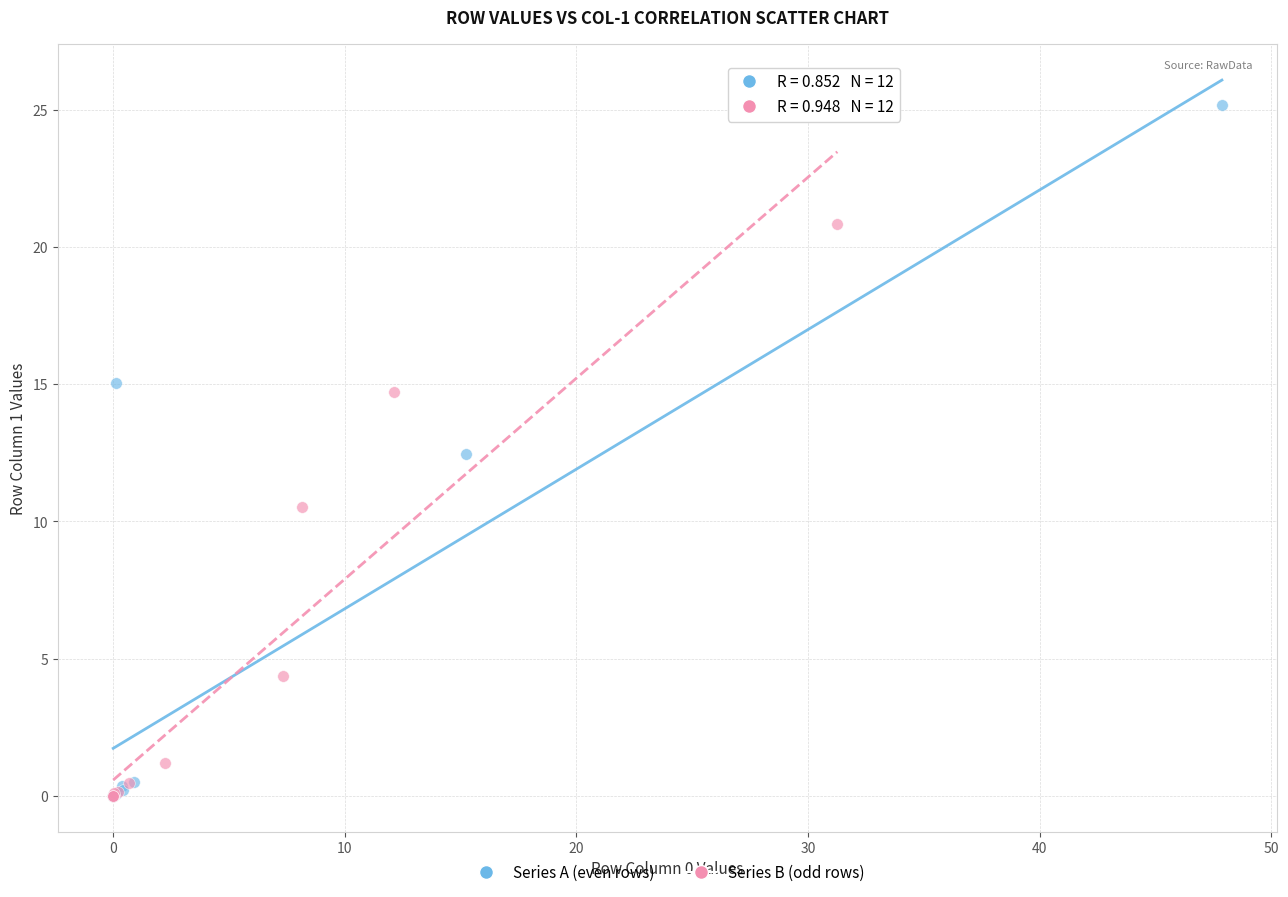

What are all the series names shown in the legend?

Series A (even rows), Series B (odd rows)